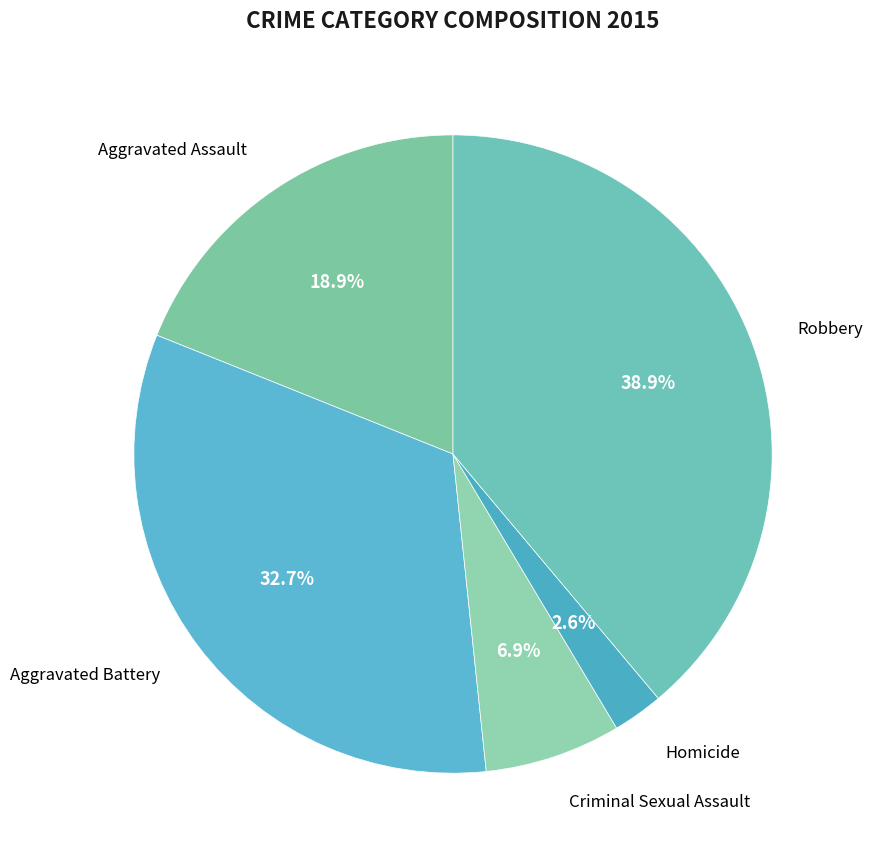

How many segments does this pie chart have?

5